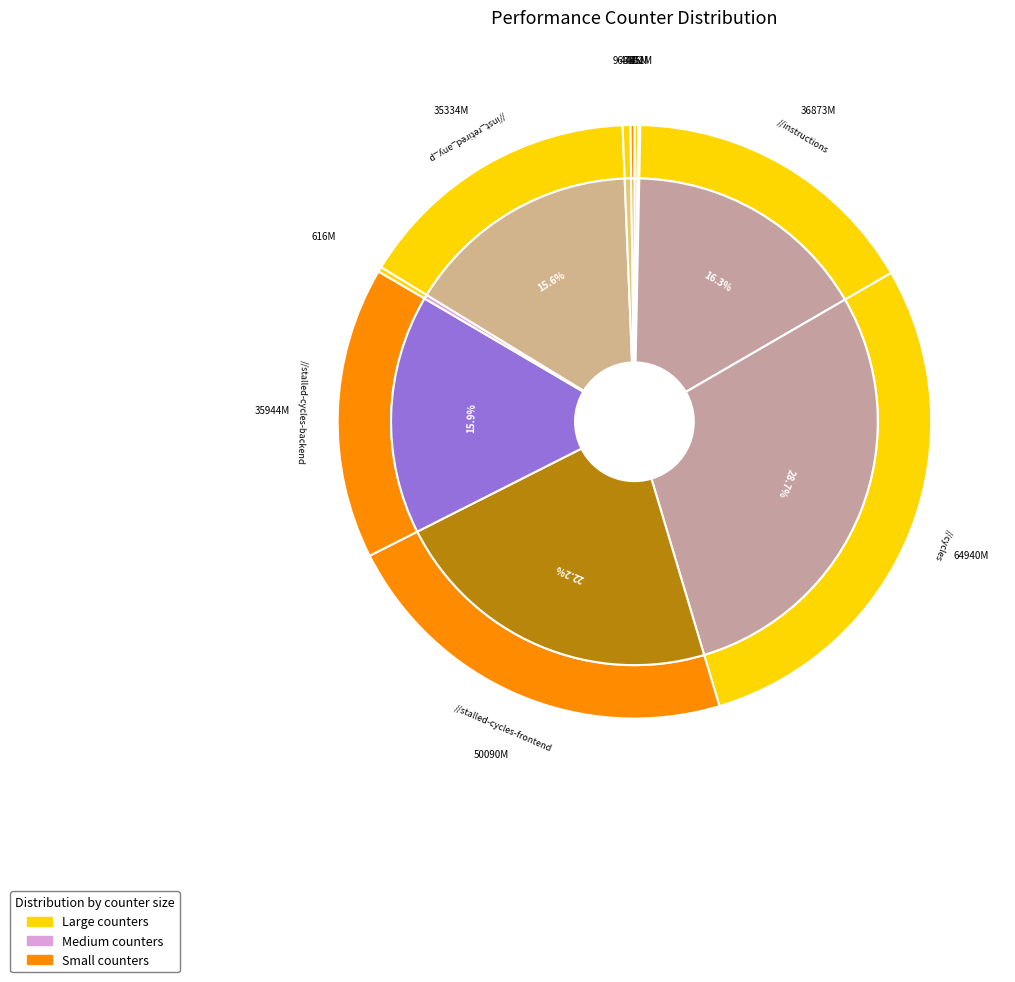

To the nearest percent, what portion does instructions represent?

16%